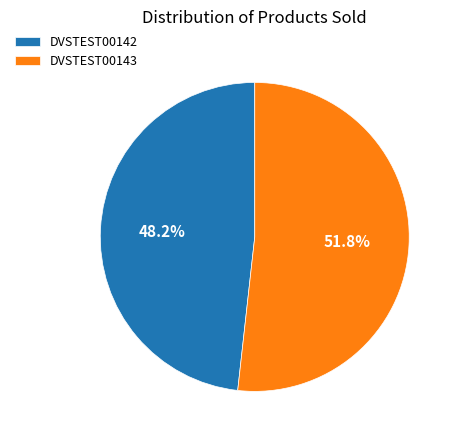

Combined, do DVSTEST00143 and DVSTEST00142 account for over 50%?

Yes